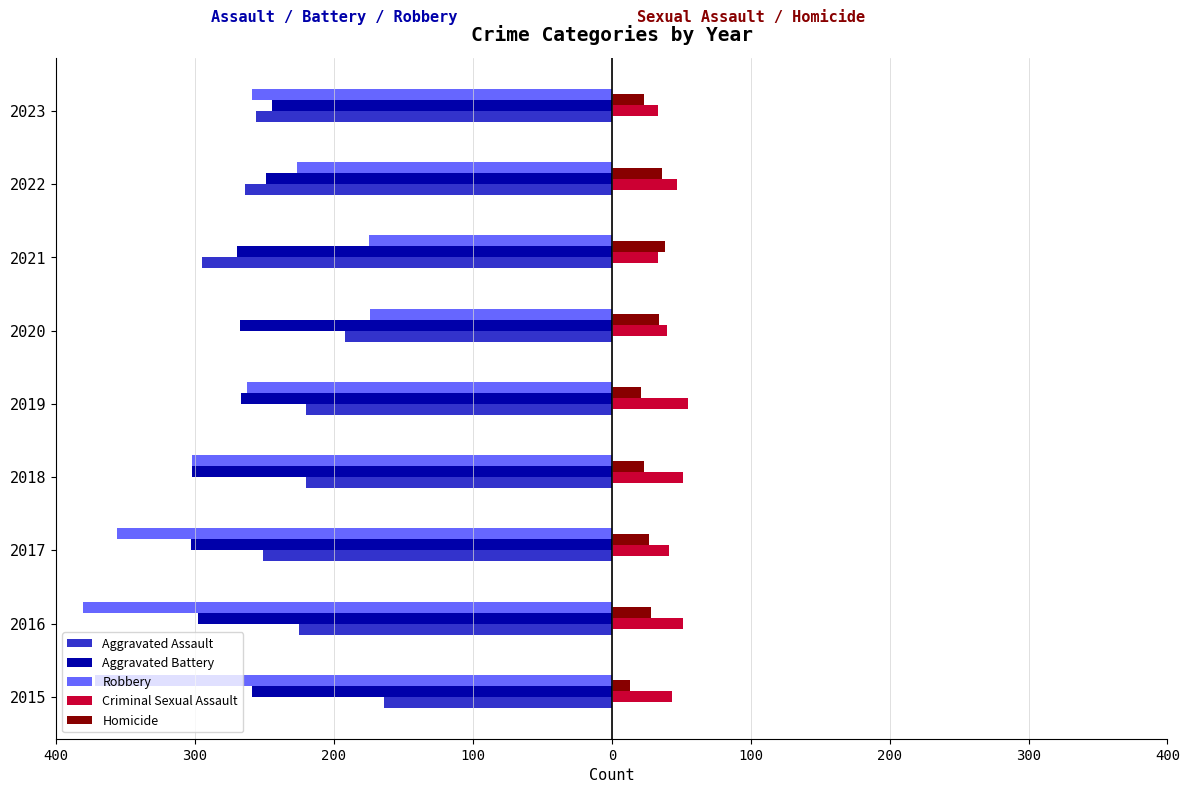

What are all the series names shown in the legend?

Aggravated Assault, Aggravated Battery, Robbery, Criminal Sexual Assault, Homicide